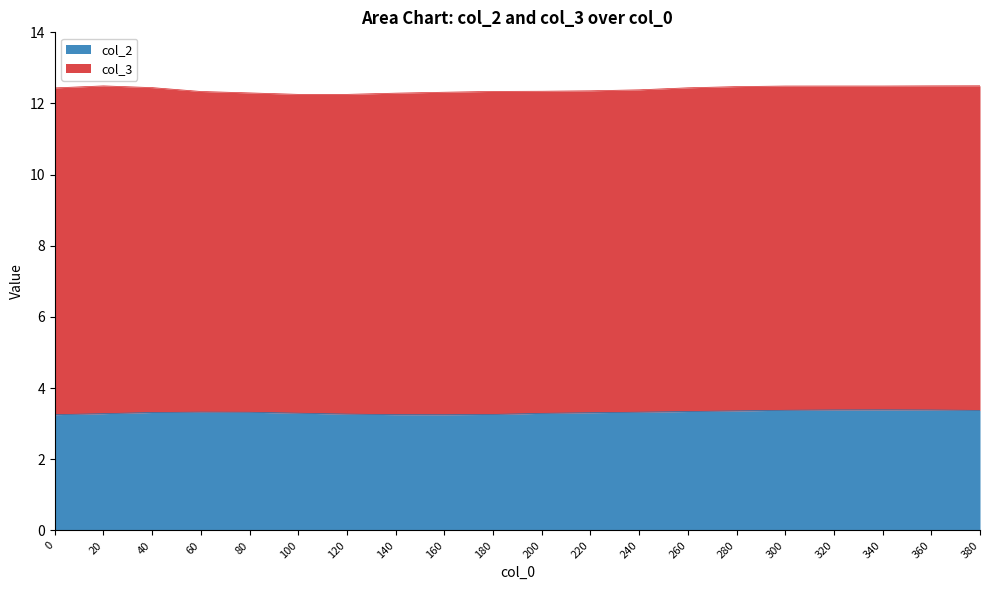

What is the value of the 13th point from the left?

3.3